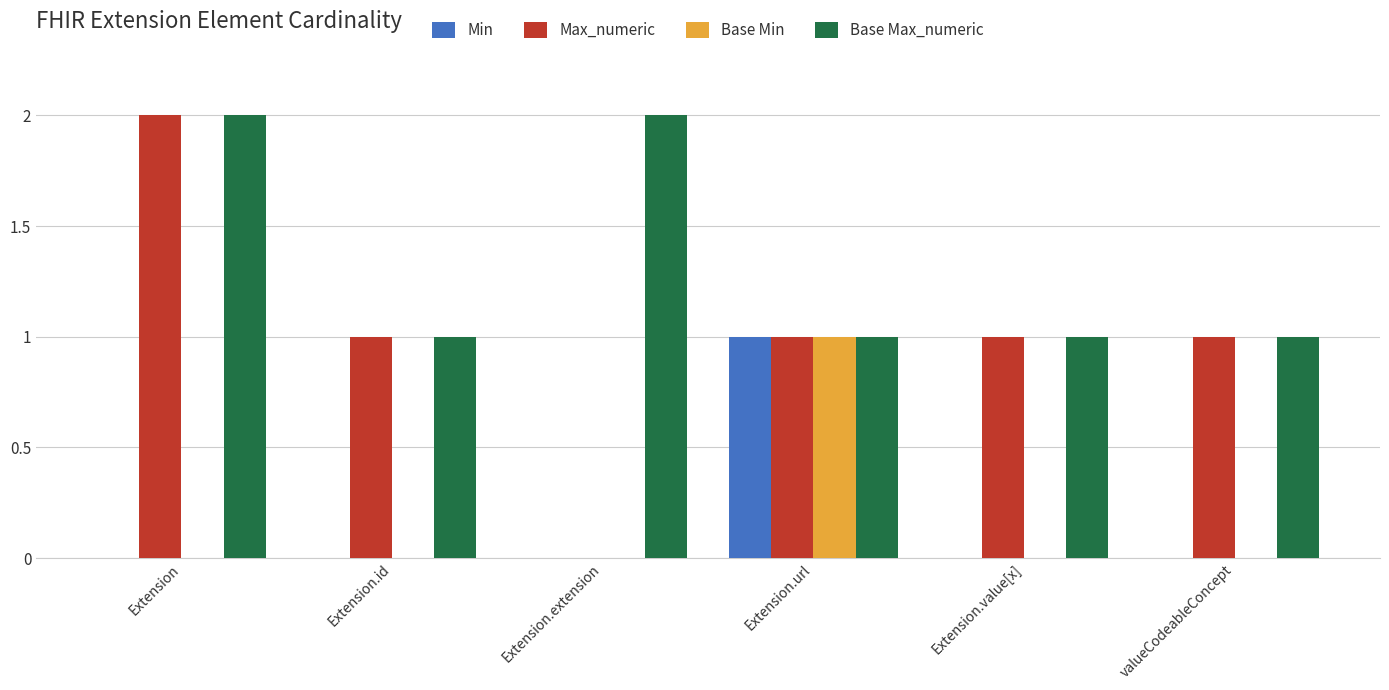

The Max_numeric series shows 1 at valueCodeableConcept. True or false?

True